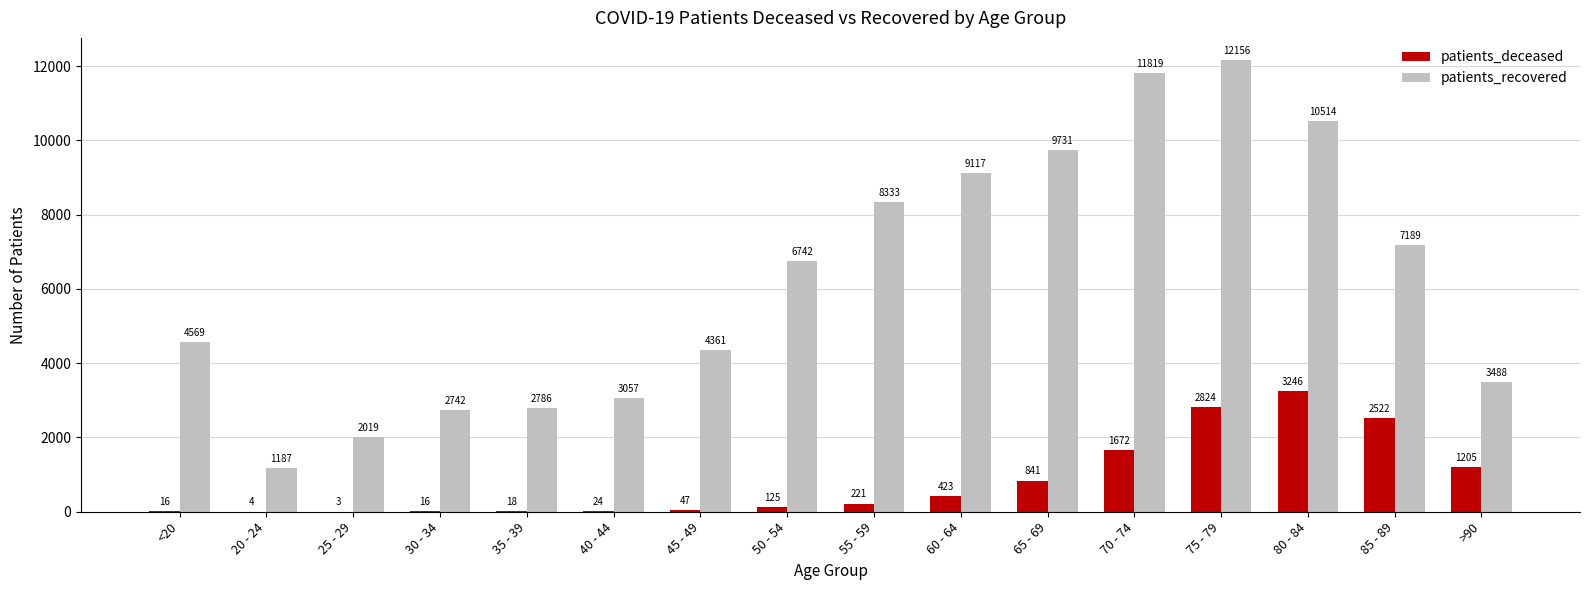

What are all the series names shown in the legend?

patients_deceased, patients_recovered